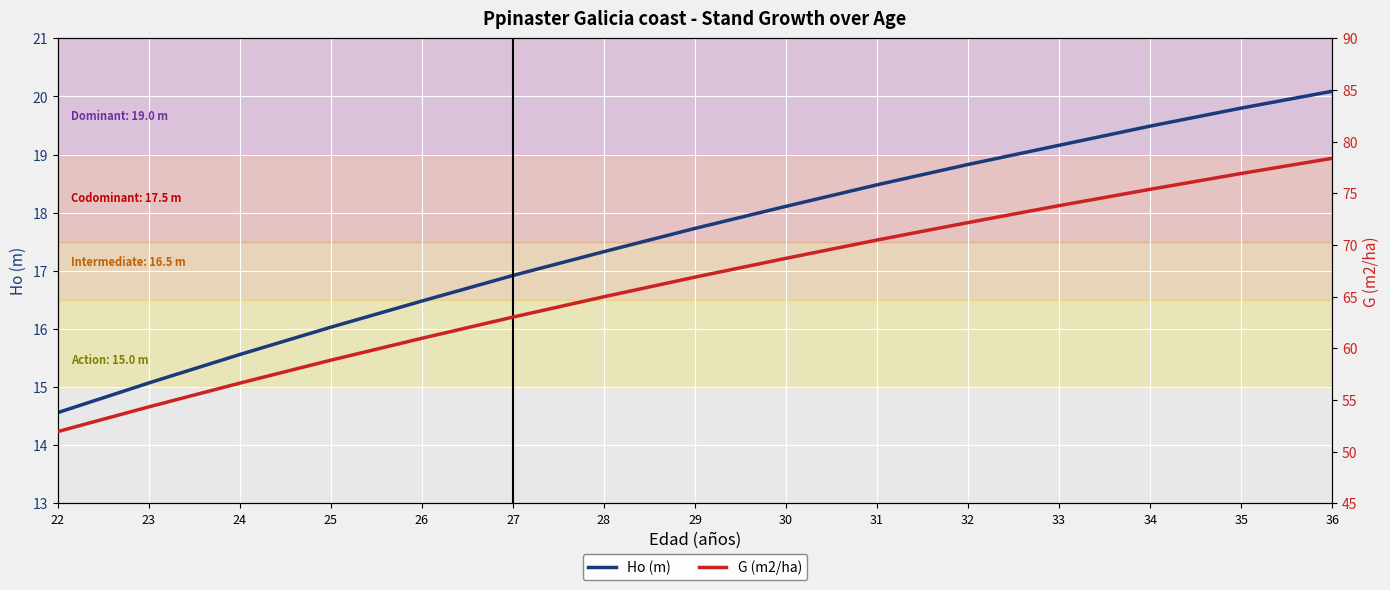

How many data points in Ho (m) are above 17?

9